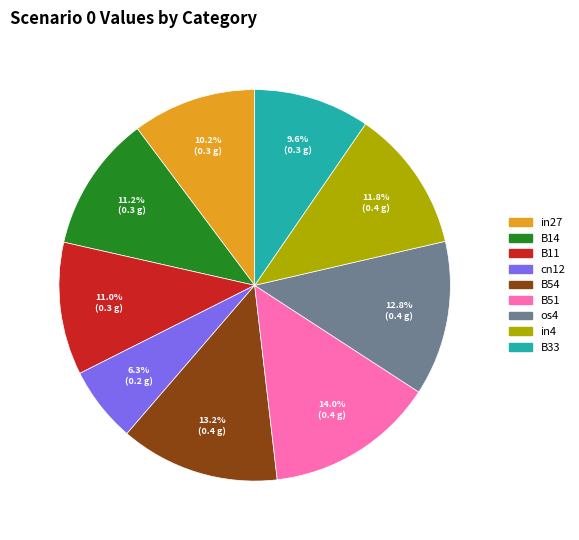

The B11 slice represents 23% of the pie. True or false?

False